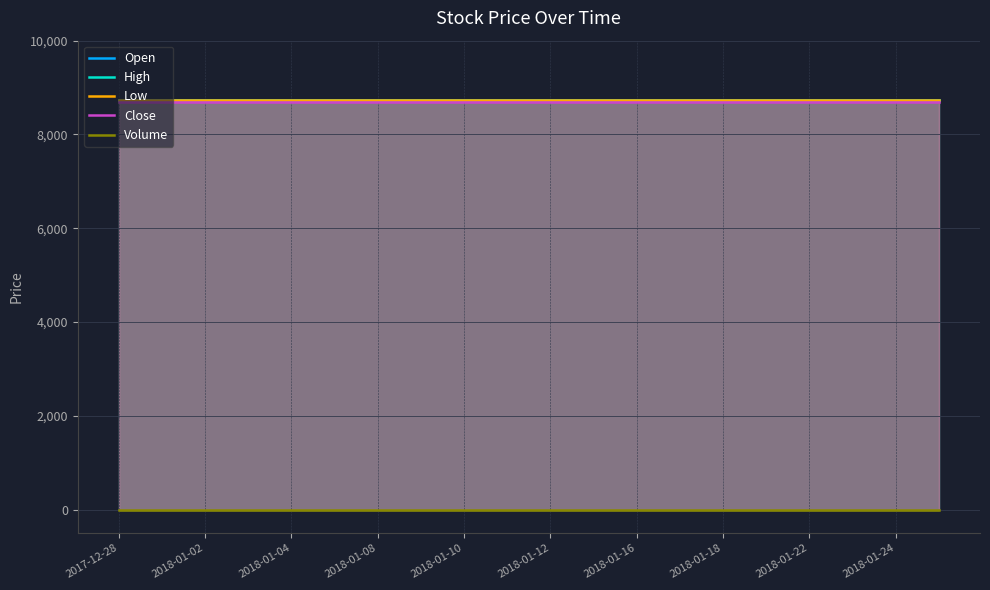

Is it true that Close equals 8700 at 2018-01-04?

True